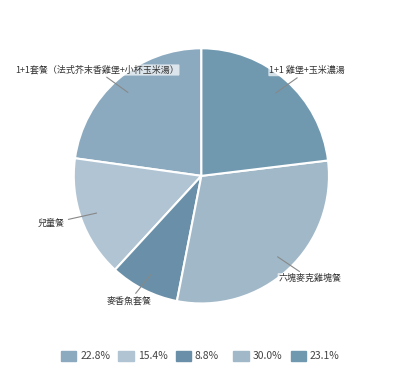

What is the smallest slice in the pie chart?

麥香魚套餐